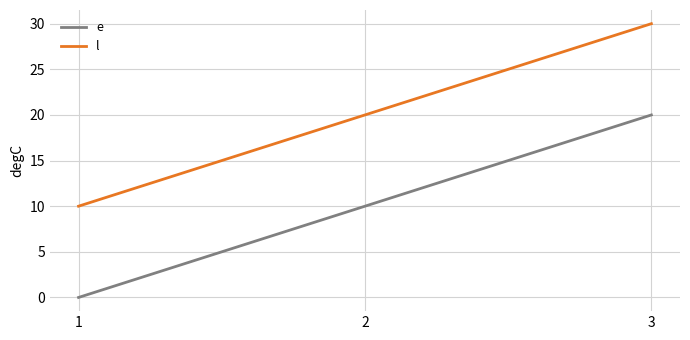

Rank the categories by e value from lowest to highest.

1, 2, 3